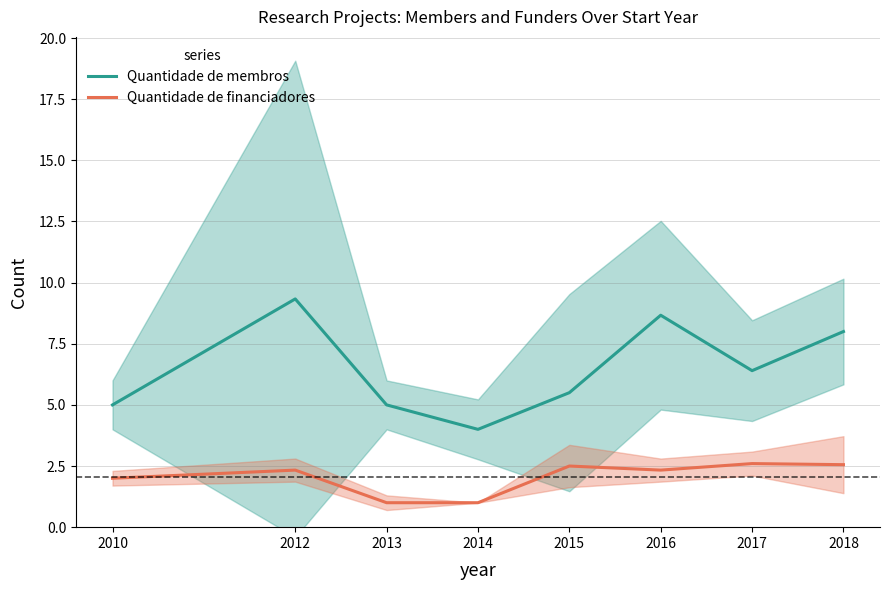

How many data points does each series have?

8